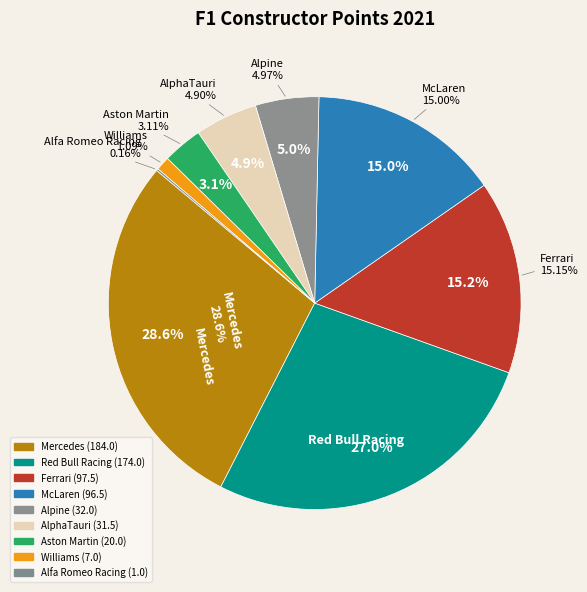

Do Haas and Alpine together represent more than half of the pie?

No